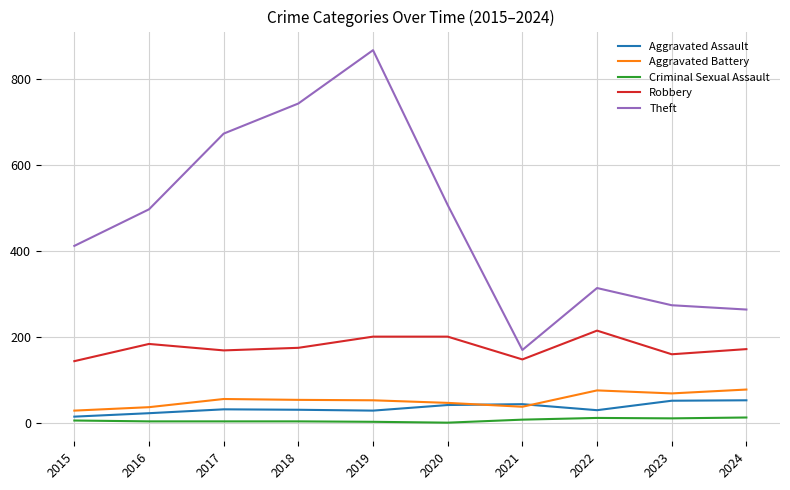

Between 2017 and 2020, which series saw the biggest shift?

Theft